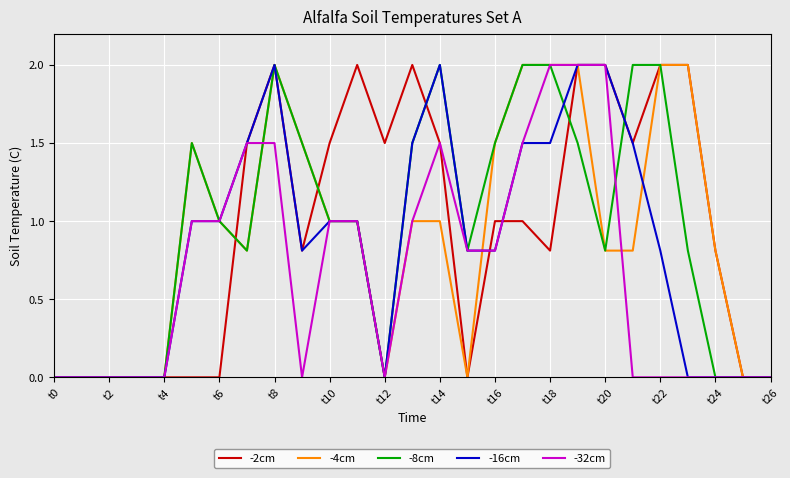

What is the greatest value displayed?

2.0